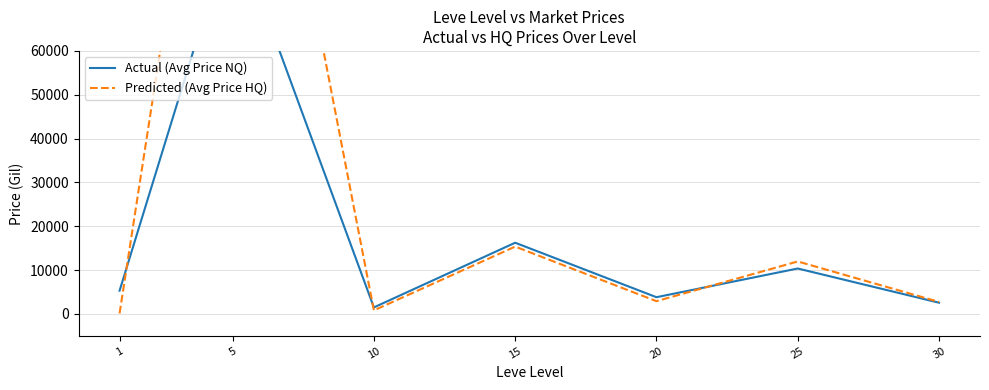

Does the chart have visible grid lines?

Yes